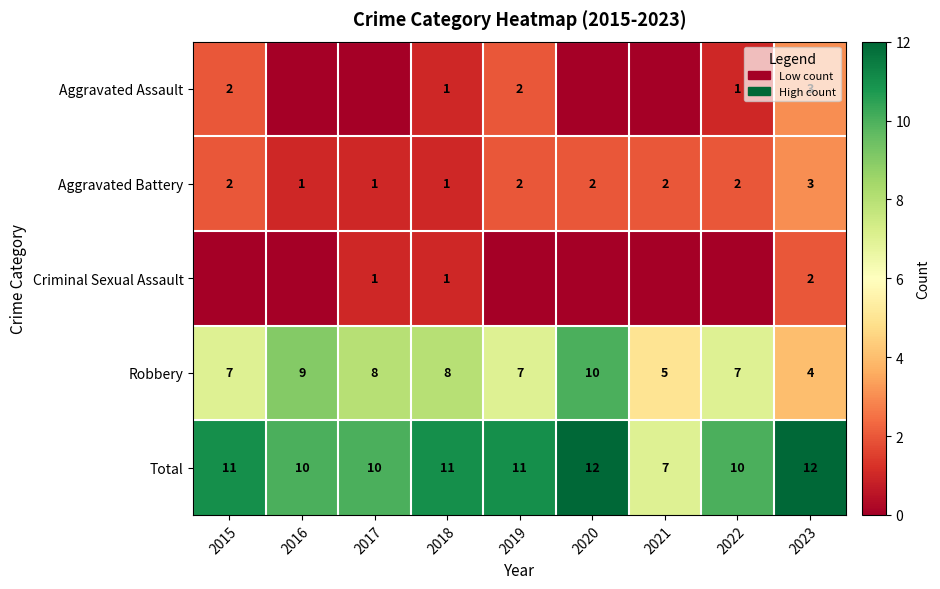

Count the Robbery values in the range 7 to 8.

5